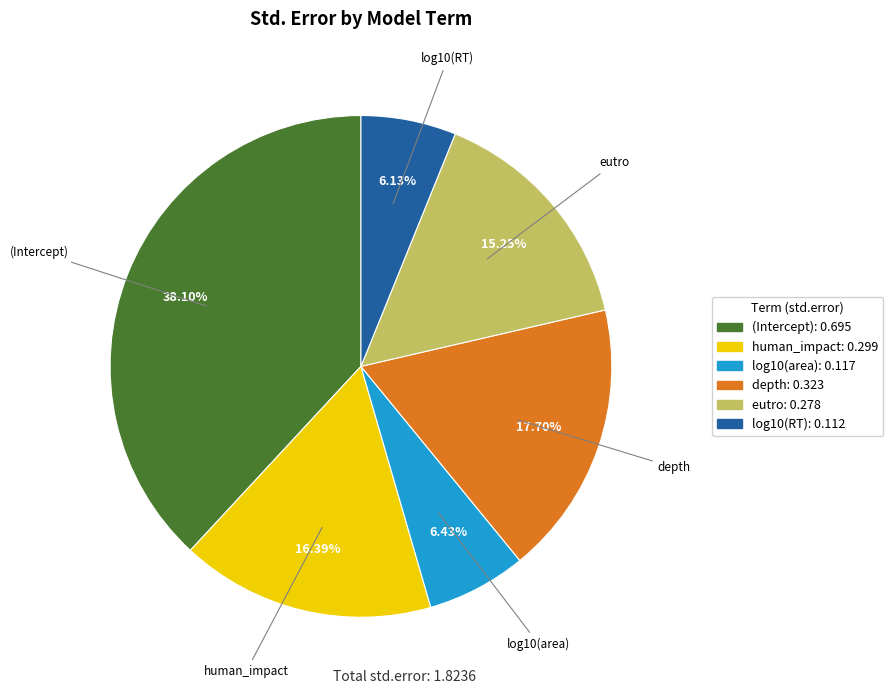

What percentage is the depth slice, to the nearest percent?

18%